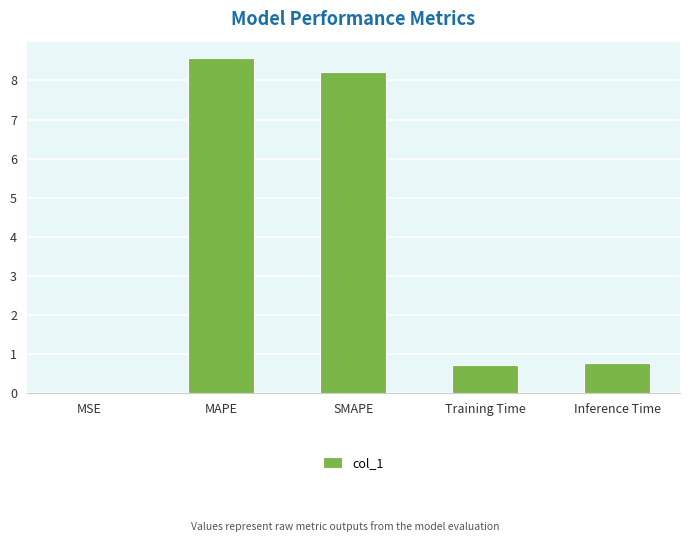

Approximately how many times larger is the value at MAPE compared to SMAPE?

1.0